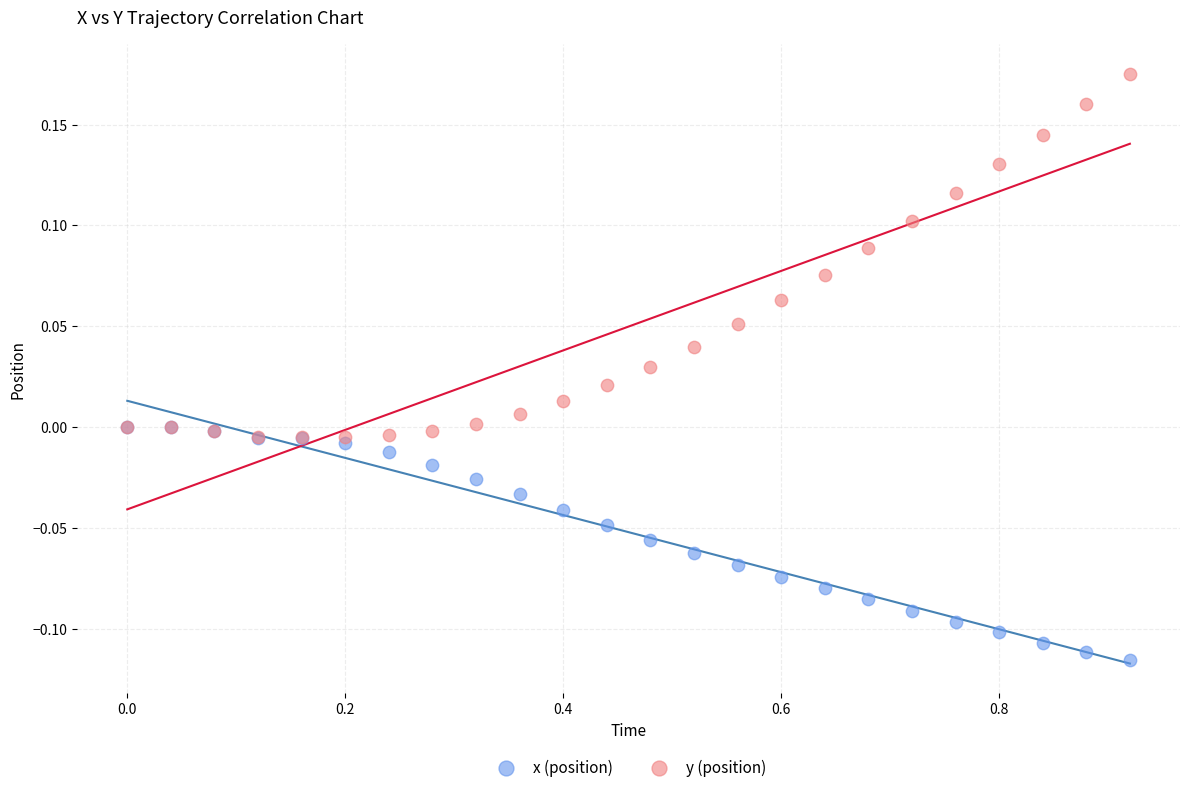

Which series has the widest spread of Y values?

y (position)